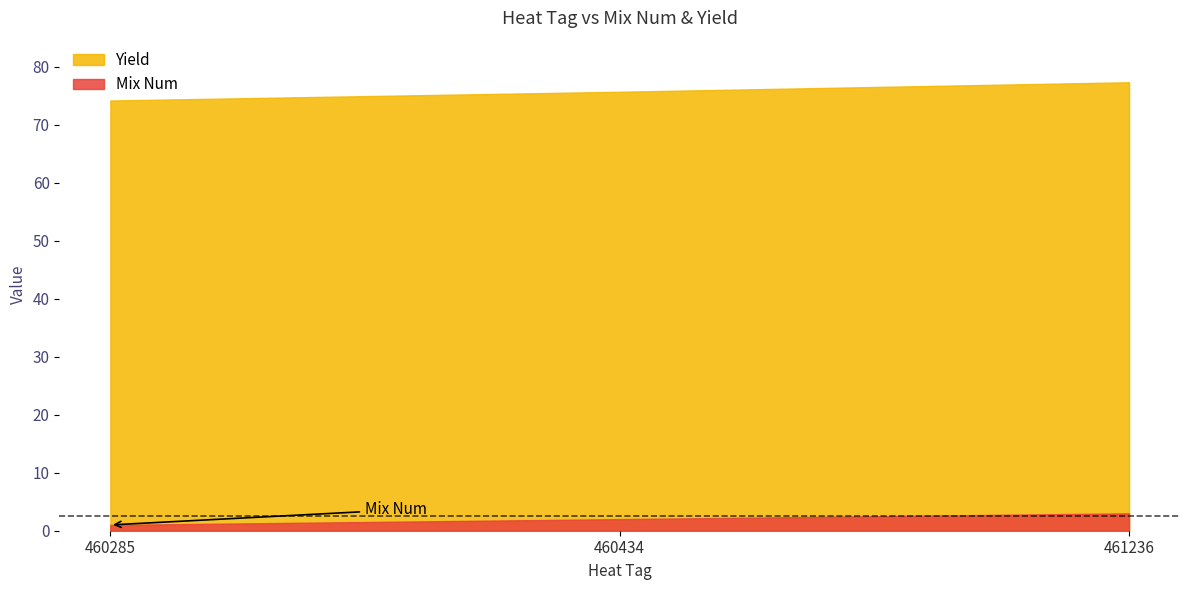

Reading left to right, transcribe all the data shown in this chart.

Mix Num: 460285=1.0	460434=2.0	461236=3.0
Yield: 460285=74.2	460434=75.7	461236=77.4